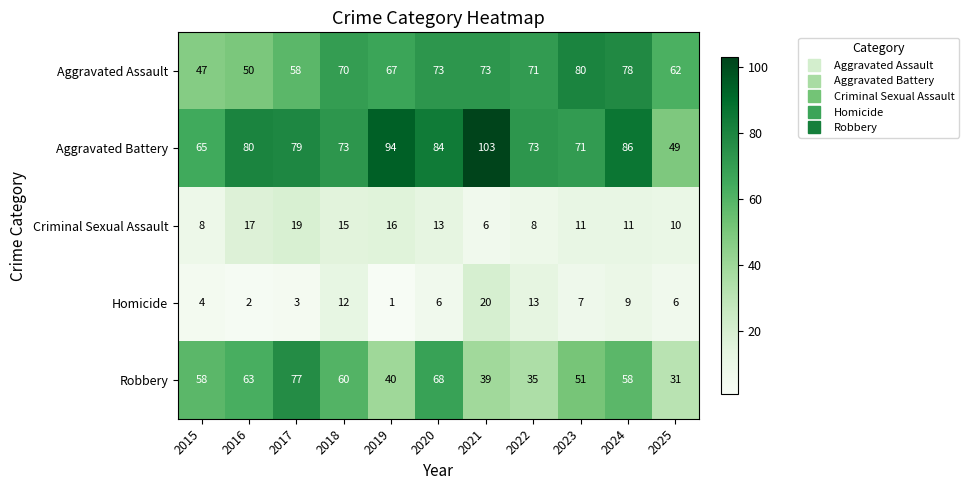

Between 2015 and 2018, which series saw the biggest shift?

Aggravated Assault